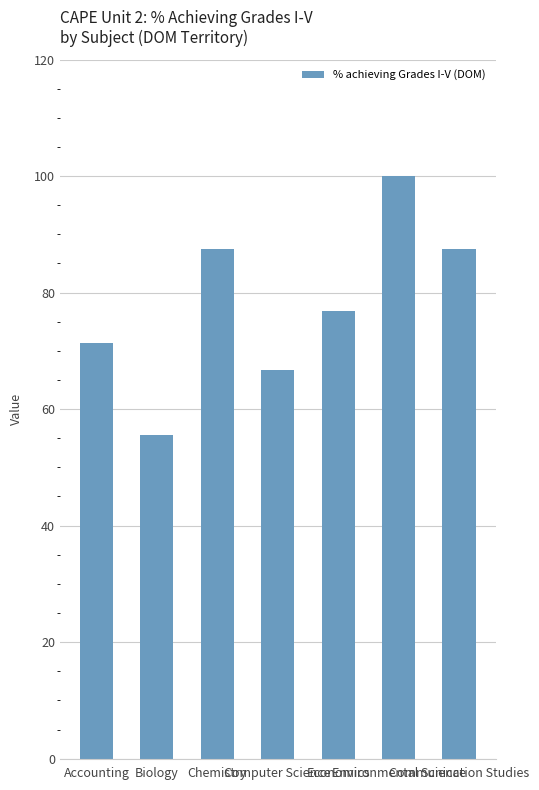

At which label does the data first exceed 76?

Chemistry